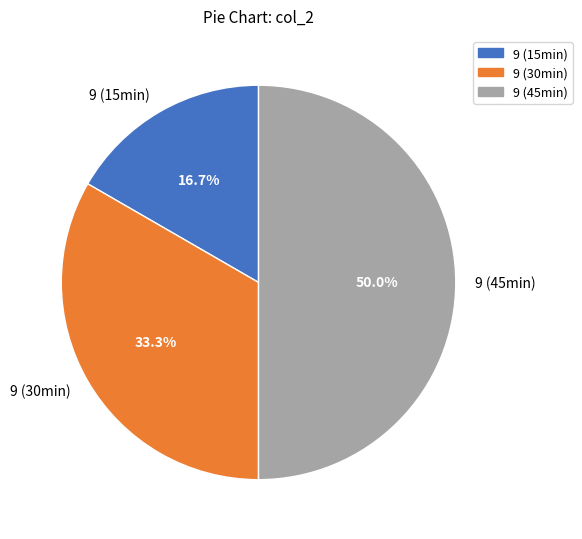

Does 9 (30min) represent more than half of the total?

No